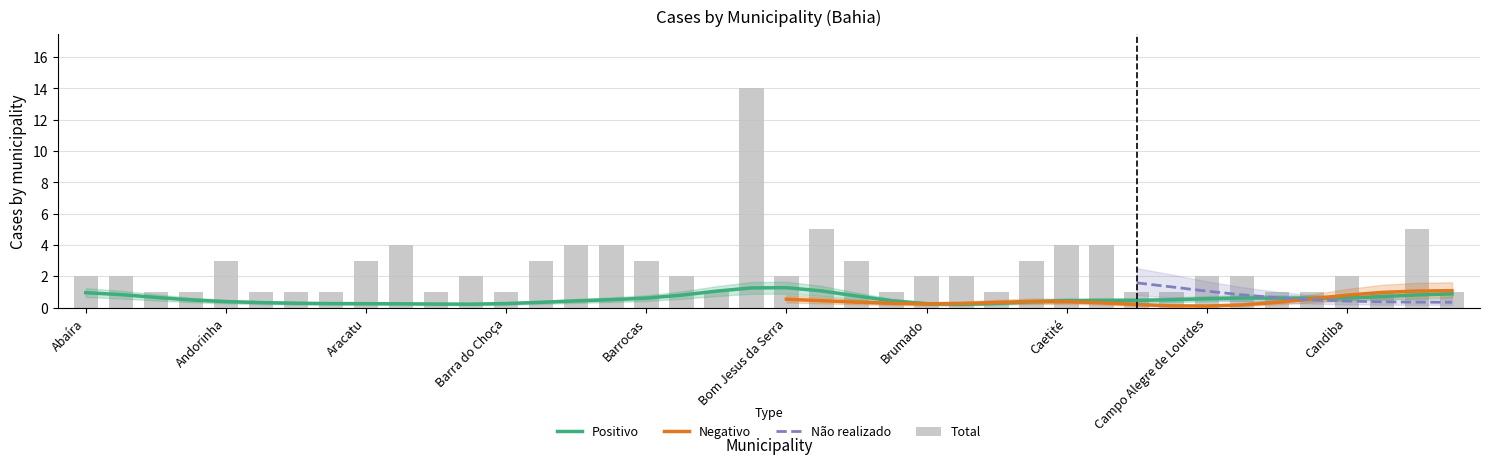

Which label corresponds to the smallest value in the chart?

Água Fria